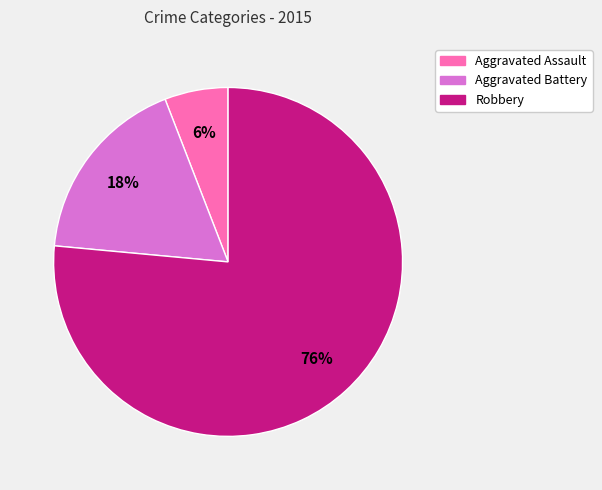

The Aggravated Battery slice represents 18% of the pie. True or false?

True